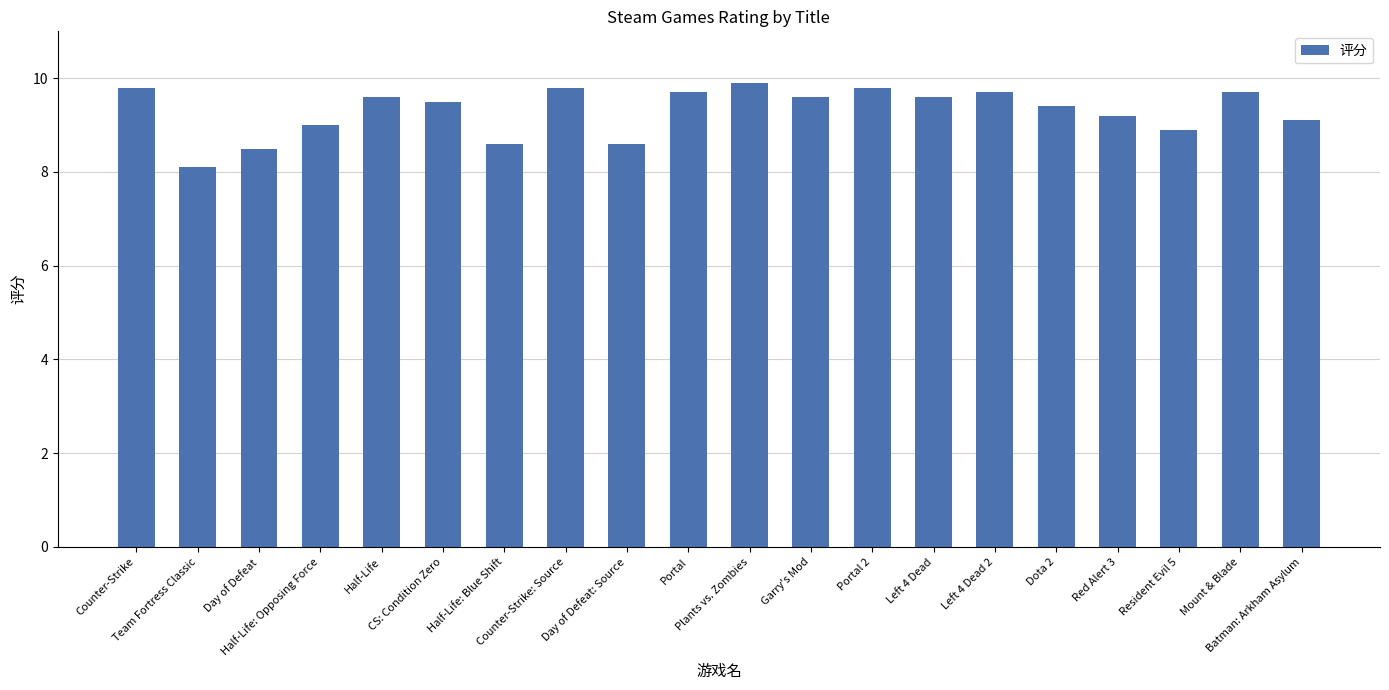

Reading left to right, transcribe all the data shown in this chart.

9.8	8.1	8.5	9.0	9.6	9.5	8.6	9.8	8.6	9.7	9.9	9.6	9.8	9.6	9.7	9.4	9.2	8.9	9.7	9.1